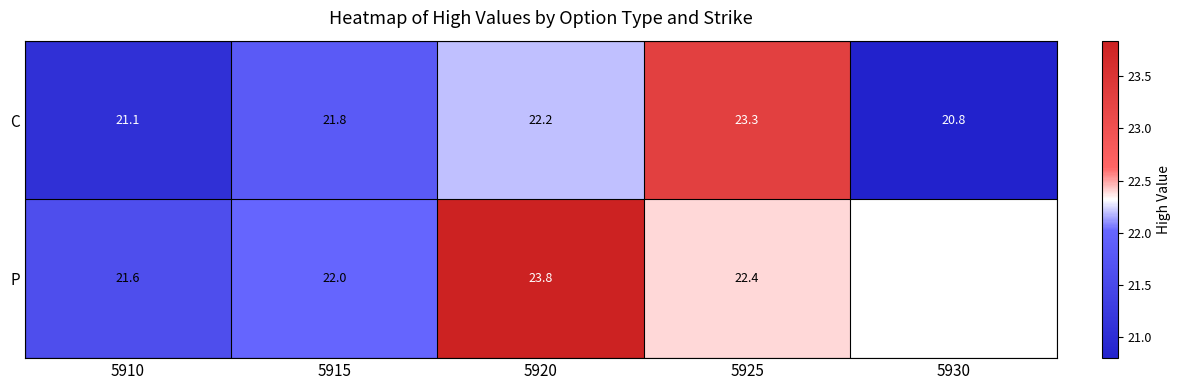

At which label is C closest to 22?

5915